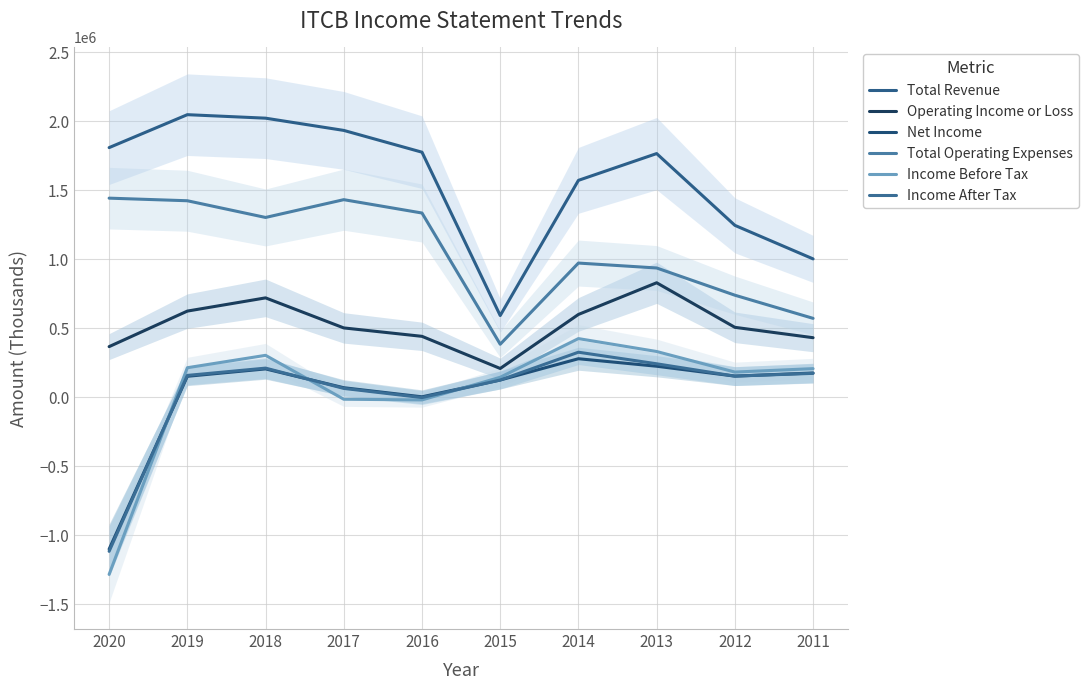

True or false: Total Revenue and Operating Income or Loss cross at least once.

False